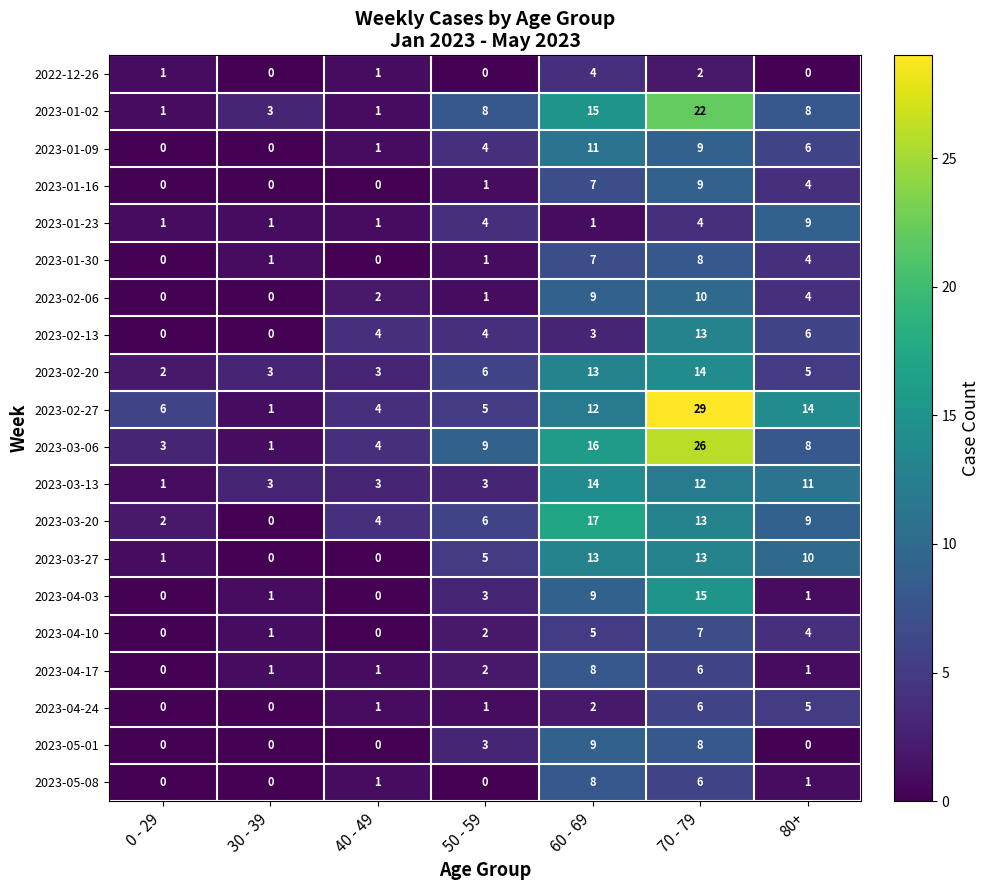

What is the difference between the second highest and second lowest values in the 2023-01-09 series?

9